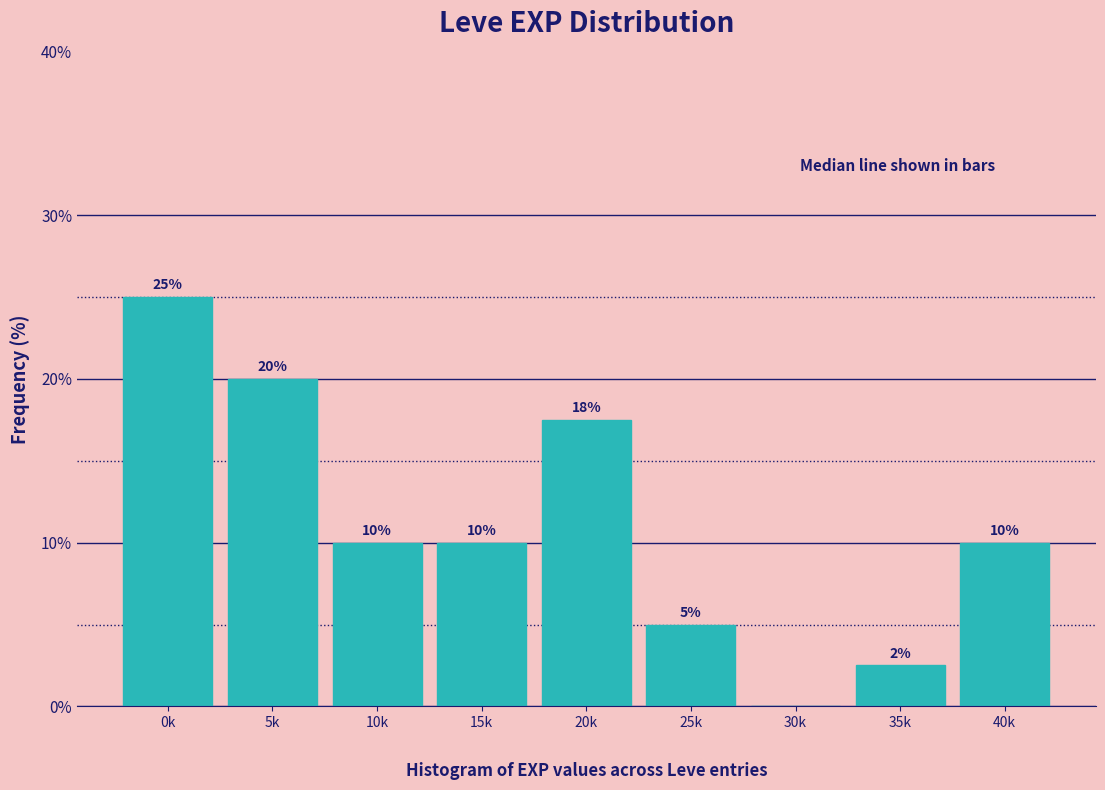

The value at 15k is 10.0. True or false?

True